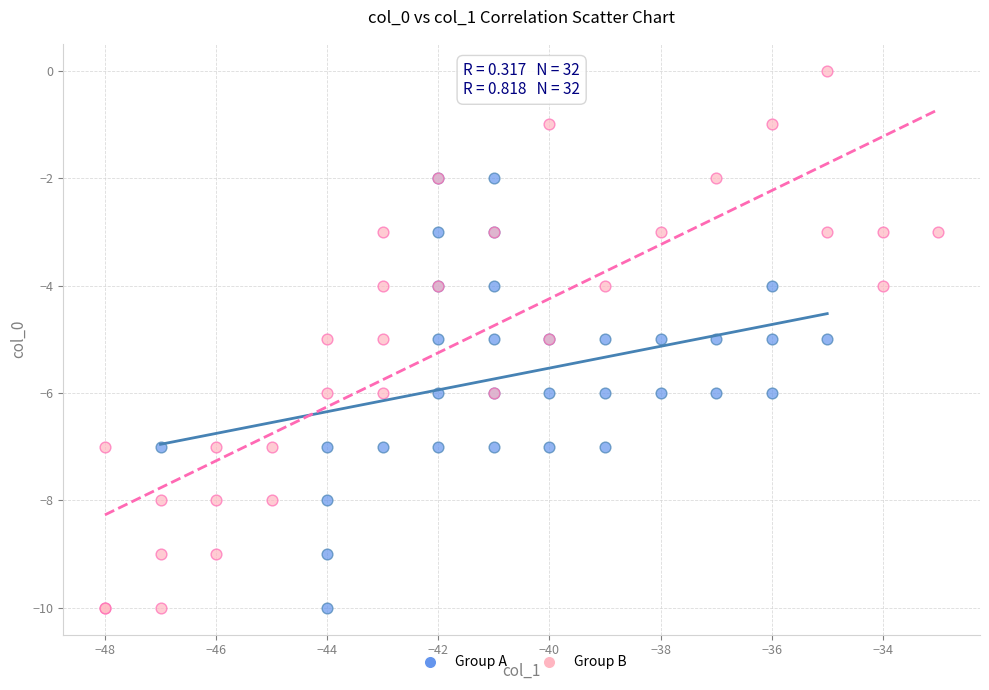

Which series reaches the maximum Y coordinate?

Group B